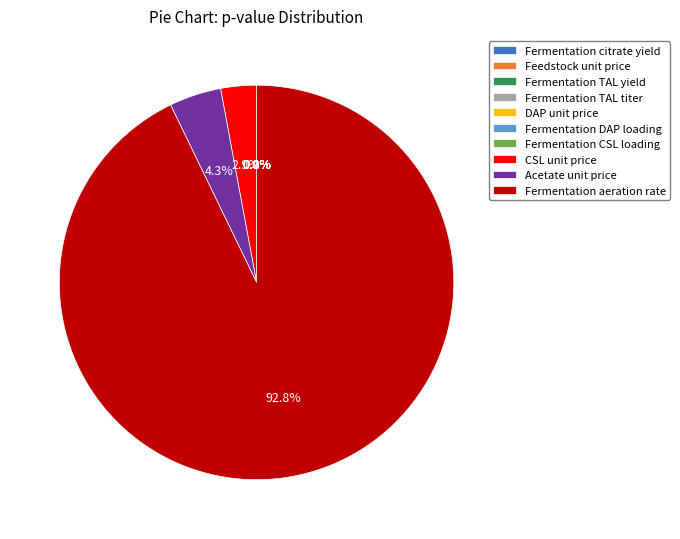

To the nearest percent, what is the difference between the Fermentation aeration rate and Fermentation DAP loading slice percentages?

93%